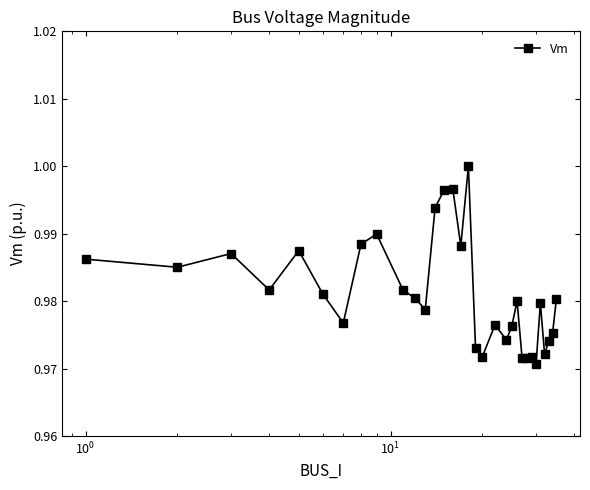

What is the sum of all values?

31.4